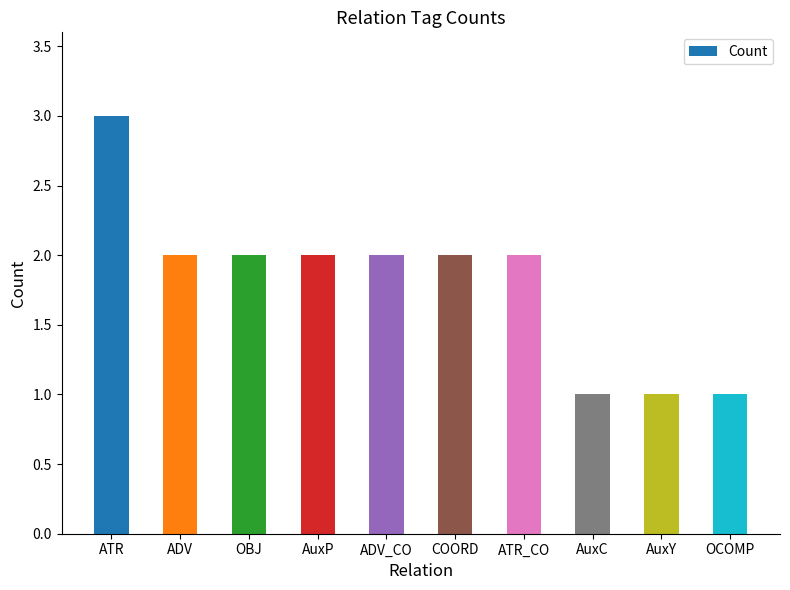

What is the smallest value displayed?

1